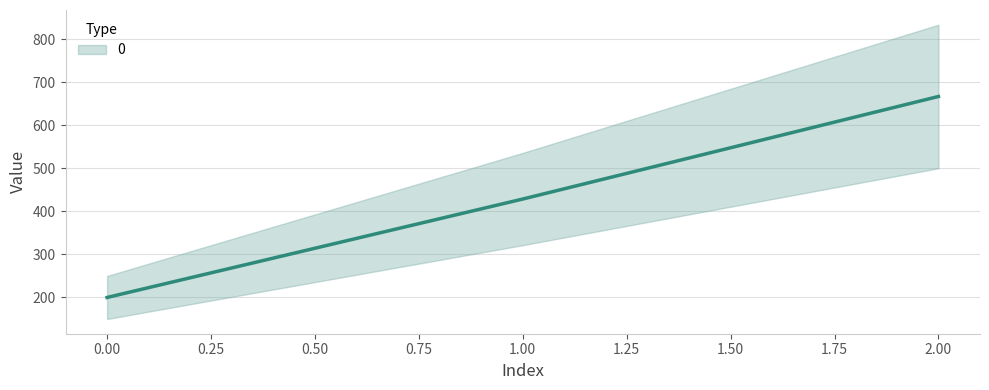

What is the smallest value displayed?

200.0